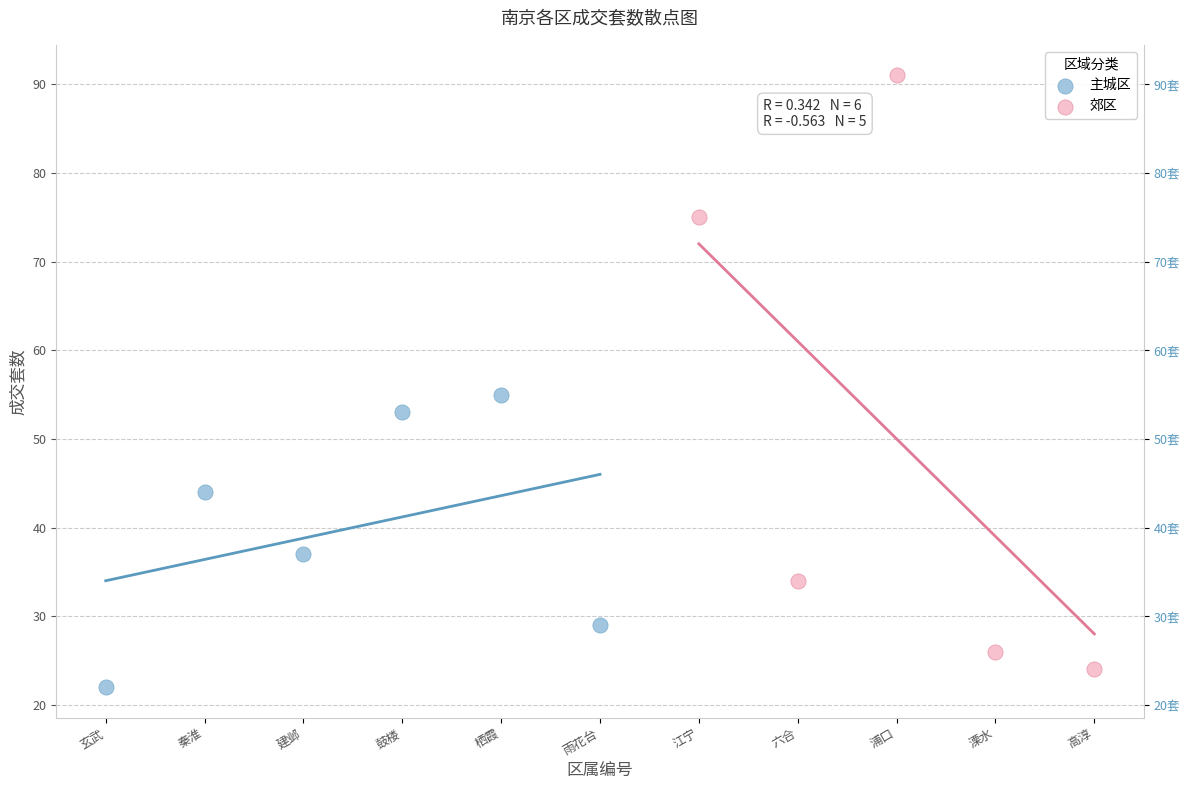

Which series reaches the minimum Y coordinate?

主城区